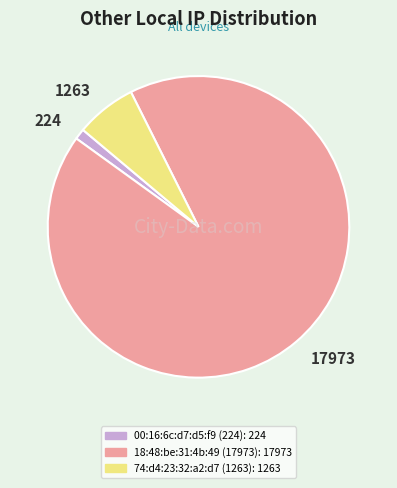

Do 224 and 17973 together represent more than half of the pie?

Yes